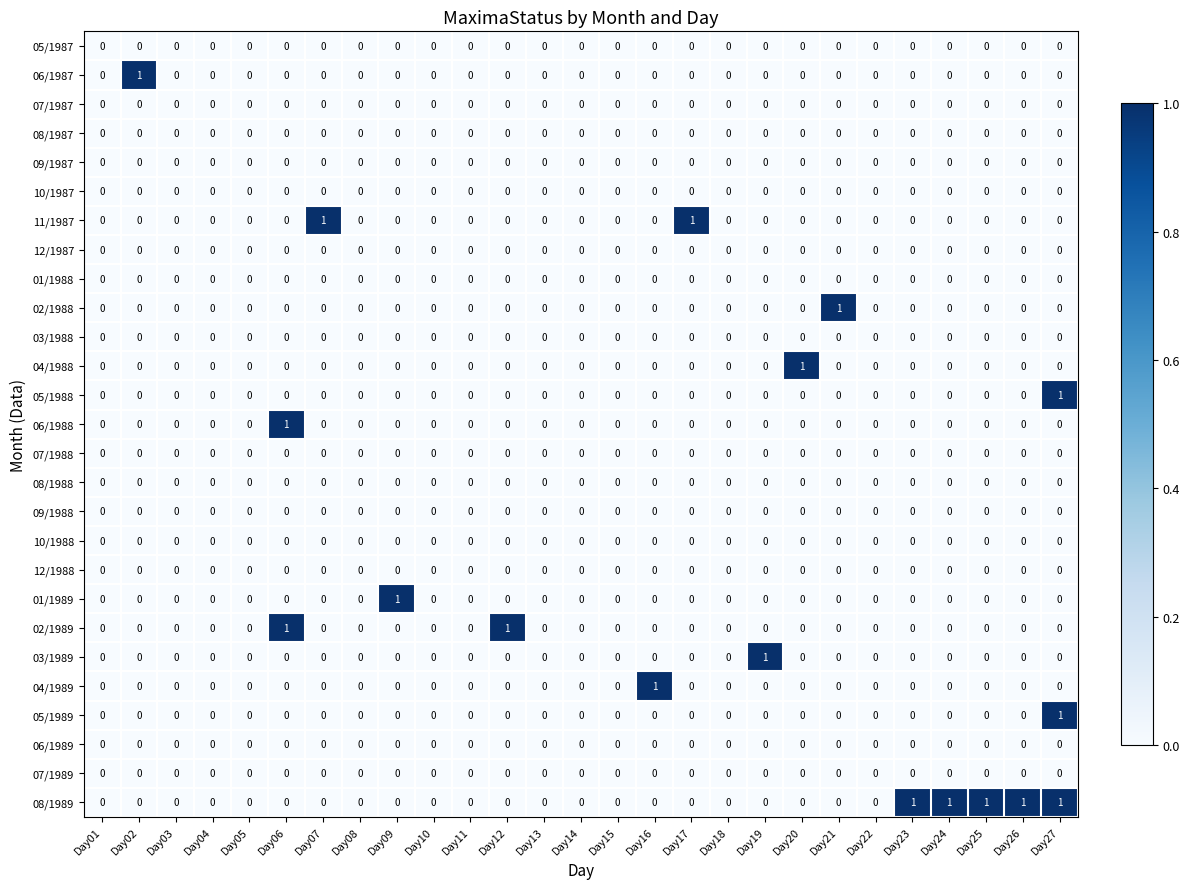

Which series has the largest total across all categories?

08/1989